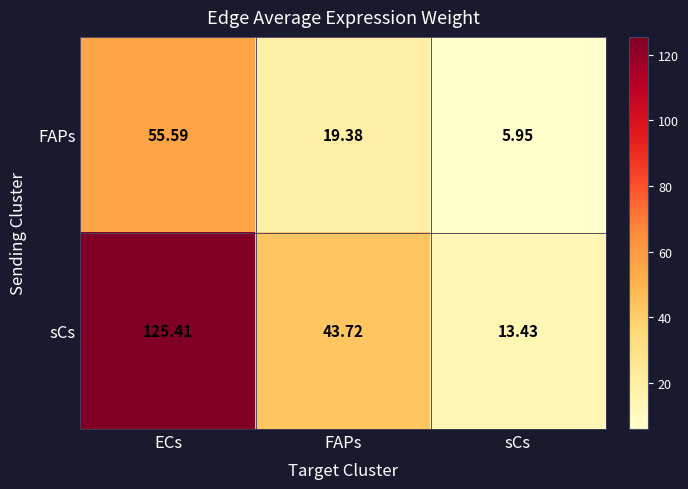

Which series has the largest total across all categories?

sCs